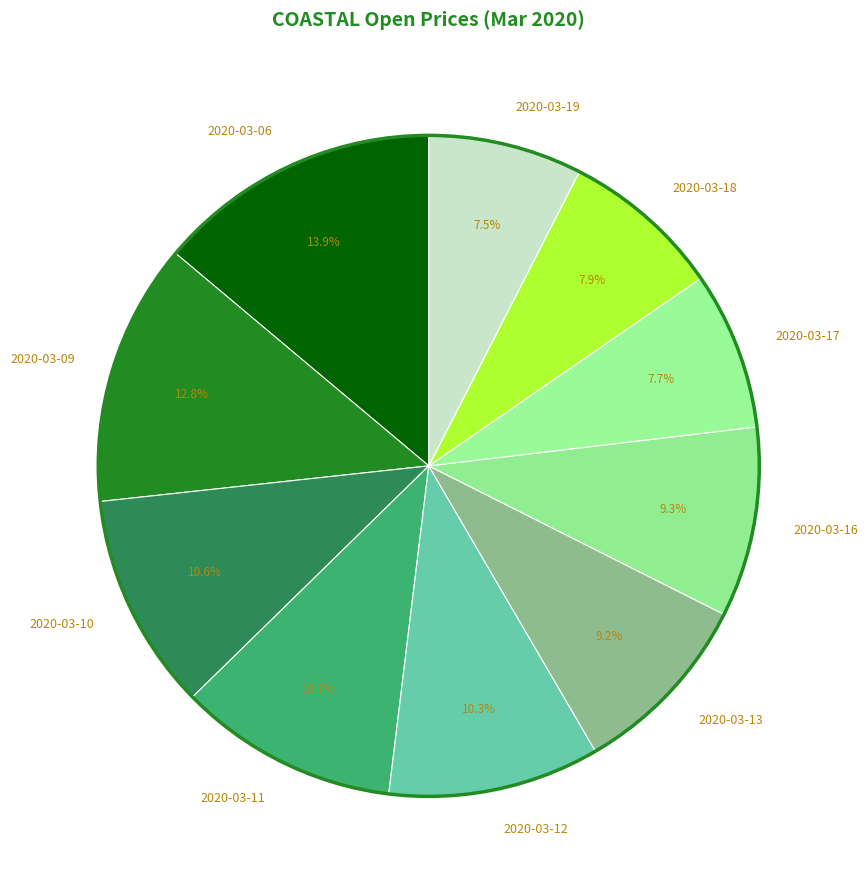

How many slices are in this pie chart?

10